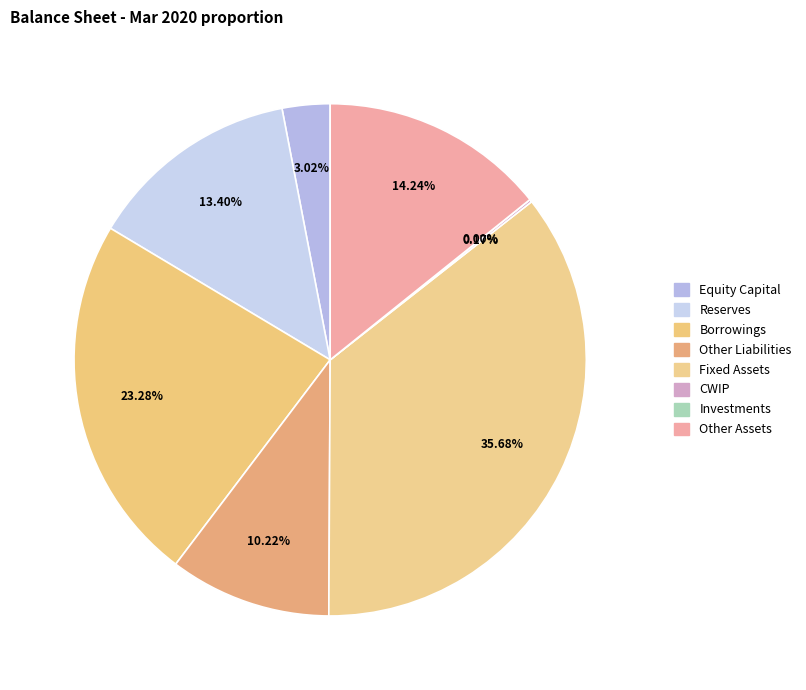

Which slice is the largest?

Fixed Assets